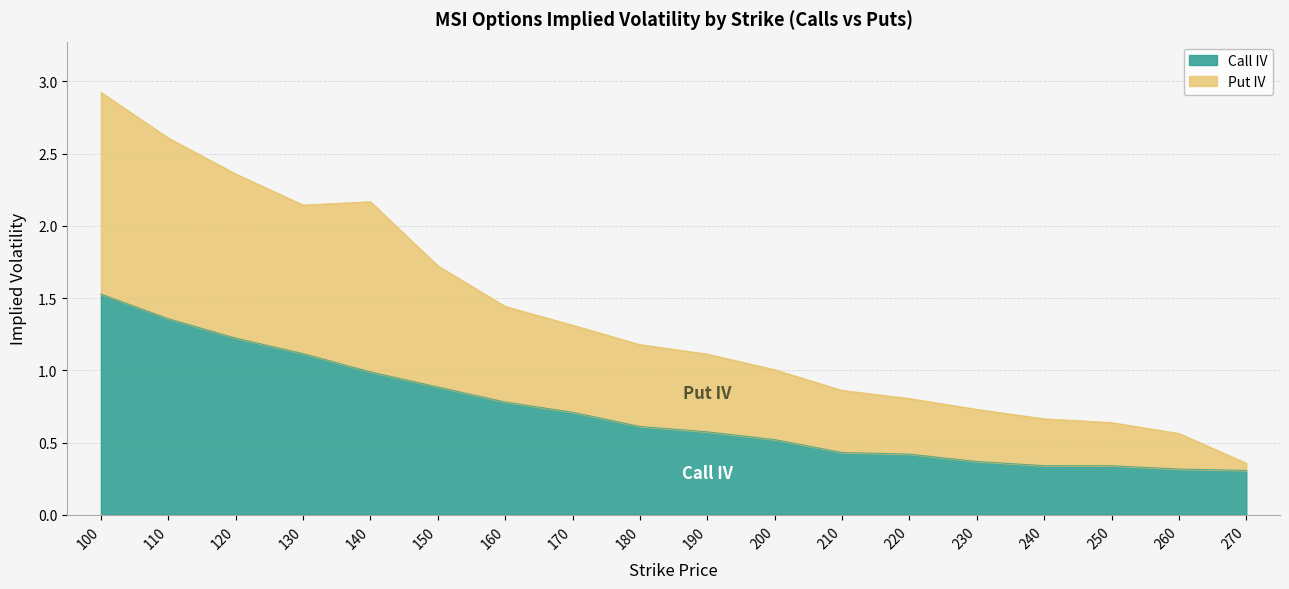

True or false: Put IV and Call IV intersect in this chart.

False